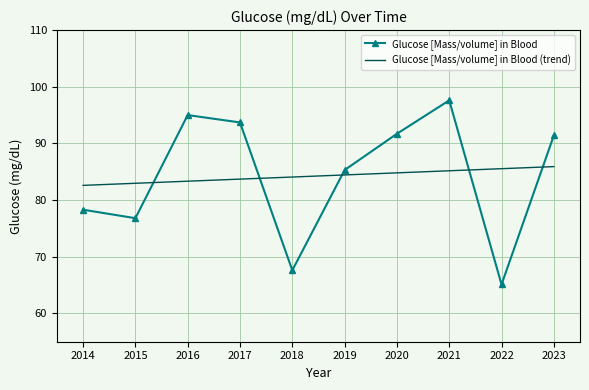

At which category is the sum across all series the highest?

2021